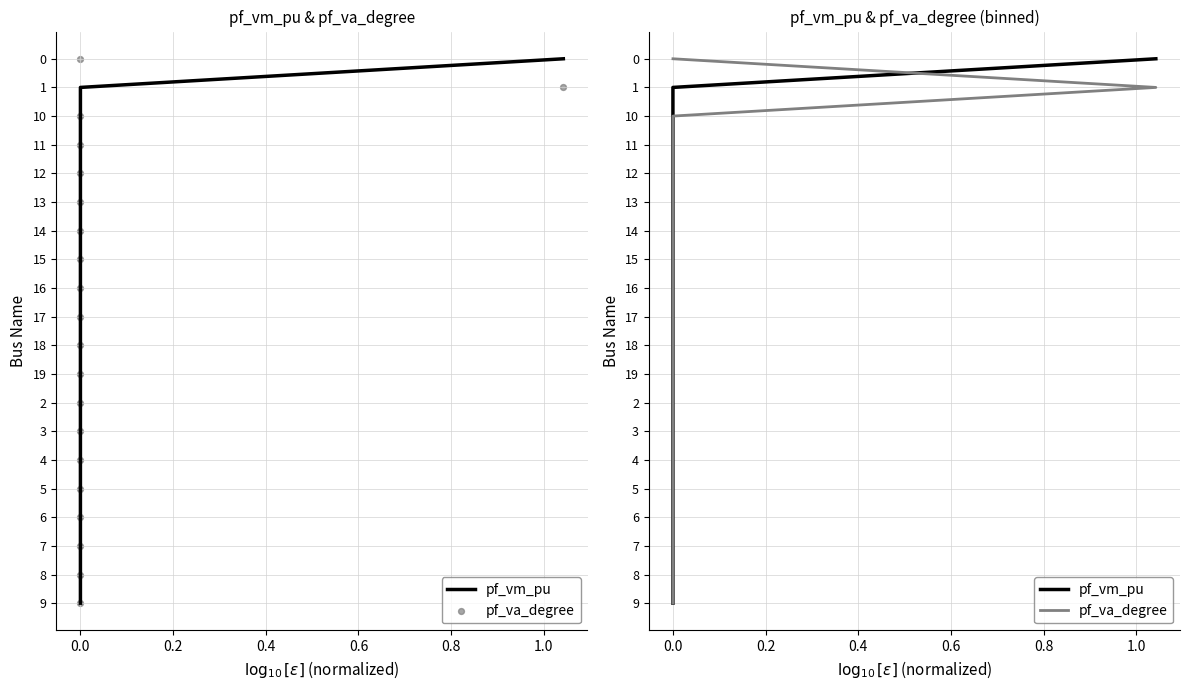

What are all the series names shown in the legend?

pf_vm_pu, pf_va_degree